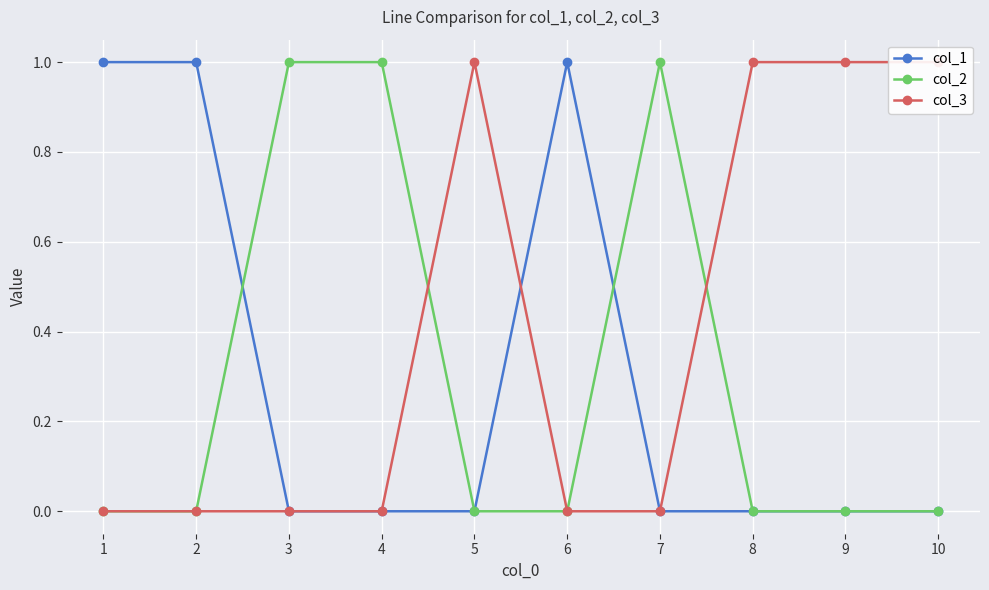

List the series in order of their peak value, highest first.

col_1, col_2, col_3